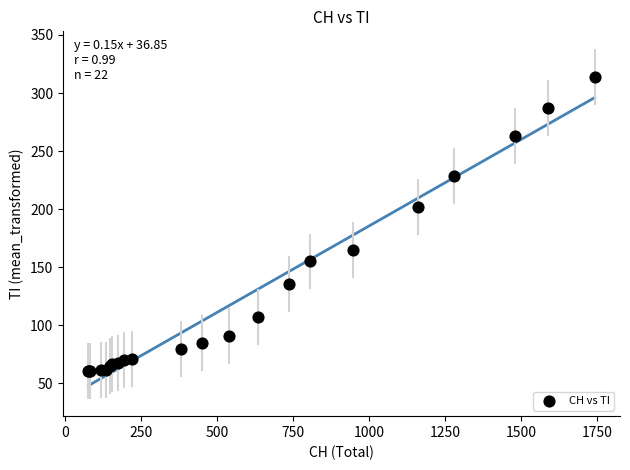

What Y value in the scatter plot is closest to 187?

202